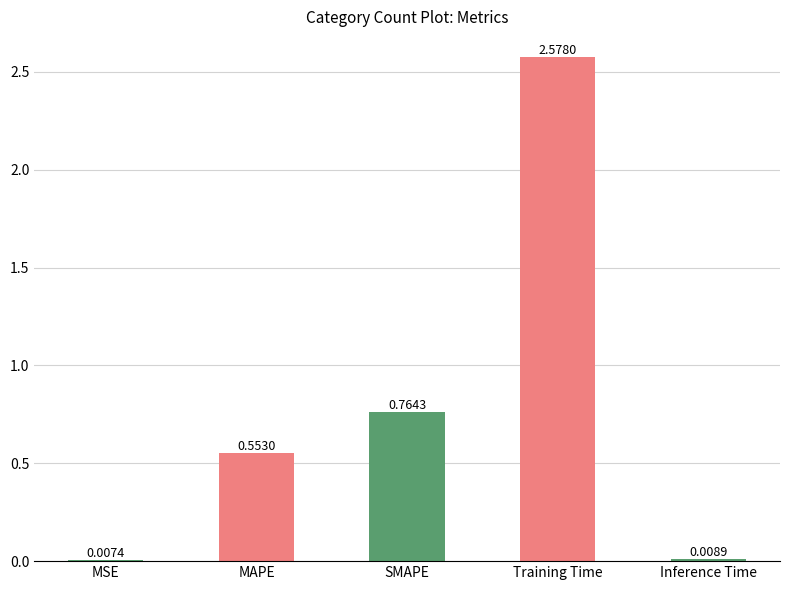

Which category has the highest value across all series?

Training Time